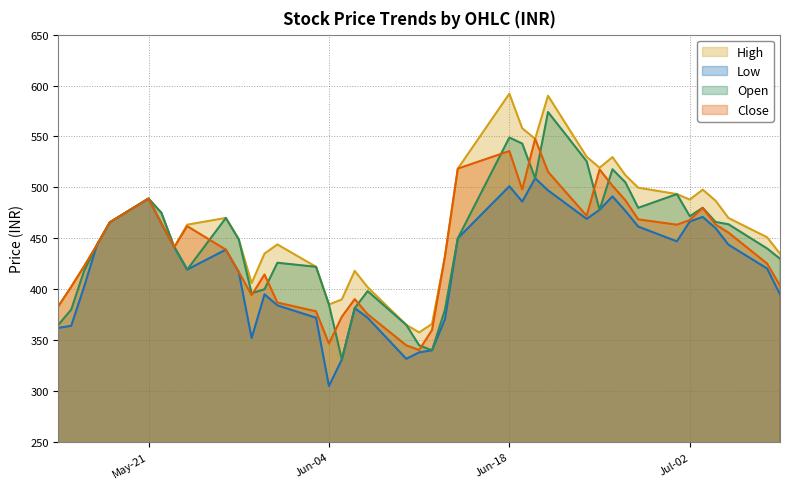

At which label is Close closest to 444?

2024-05-17